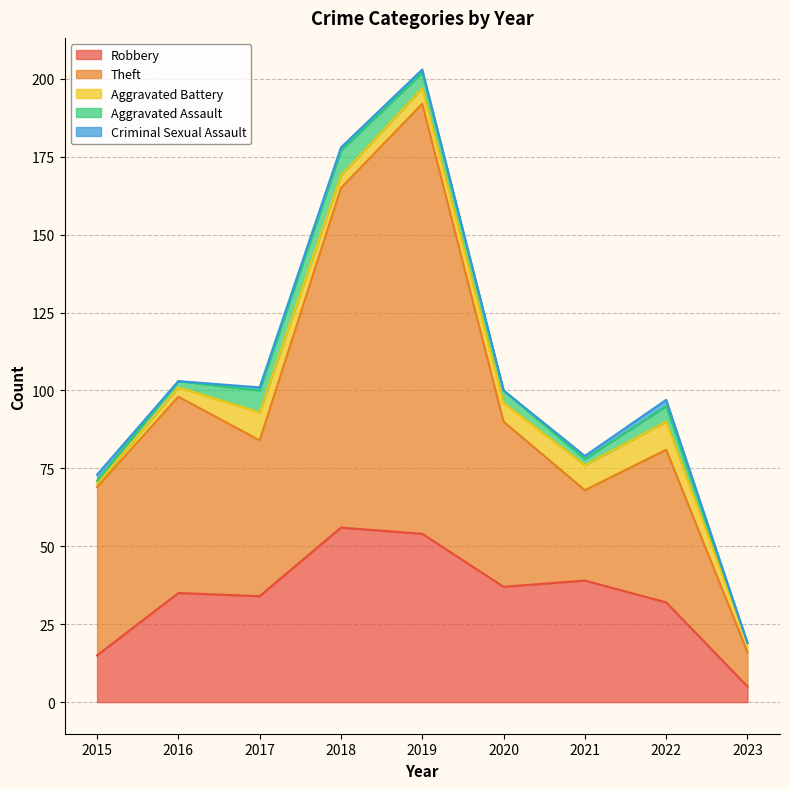

In Theft, how many points are lower than both neighbors (excluding endpoints)?

2